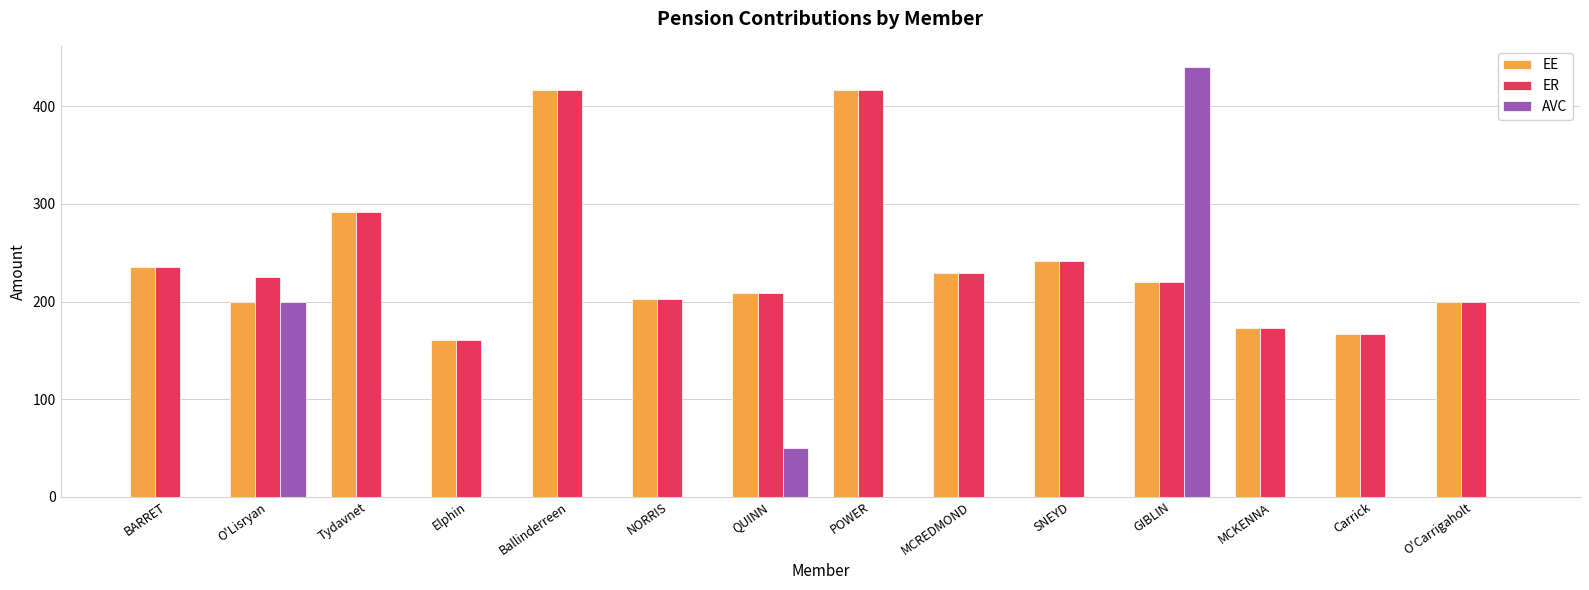

What is the highest value of the EE series?

416.7